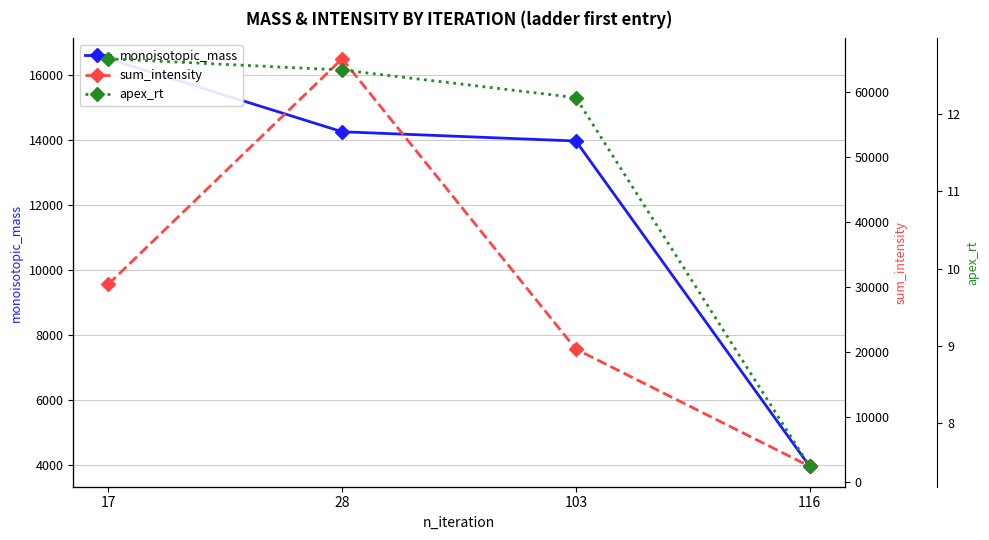

True or false: apex_rt and monoisotopic_mass intersect in this chart.

False